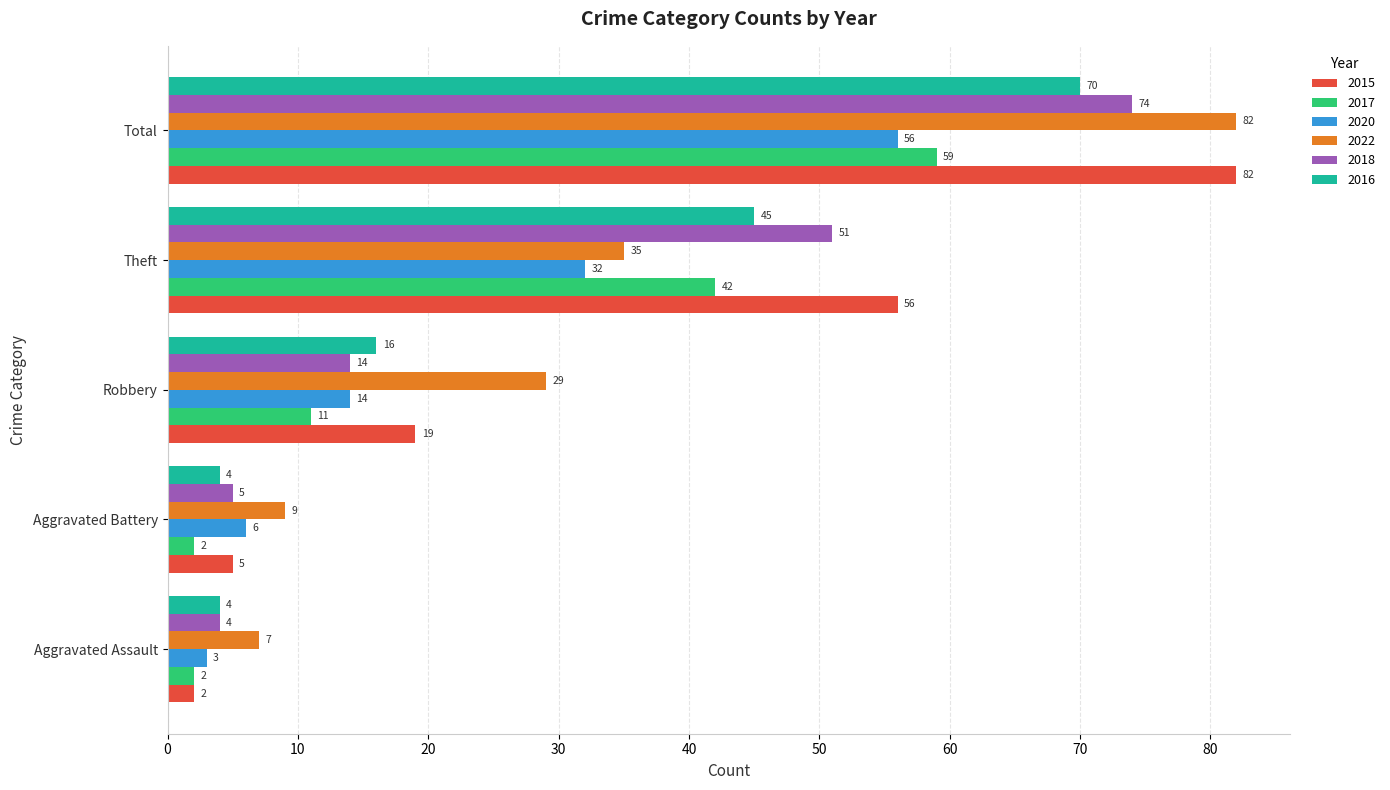

What is the sum of the 2018 values at Robbery and Aggravated Battery?

19